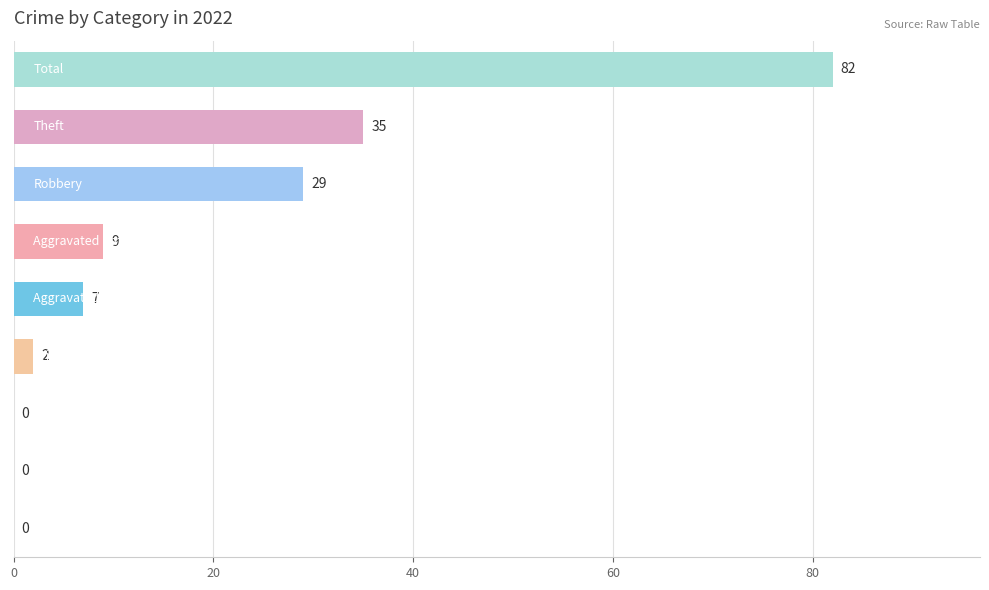

What is the maximum value shown in the chart?

82